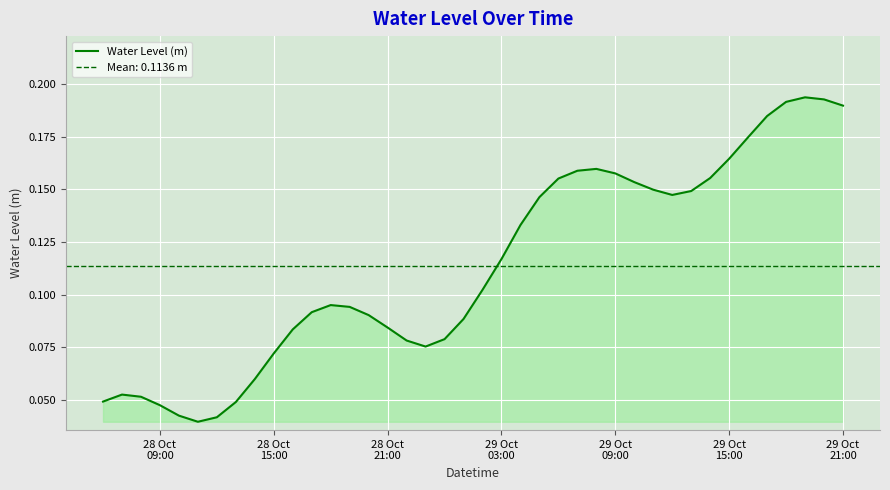

True or false: the data shows 0.3 at 38.

False